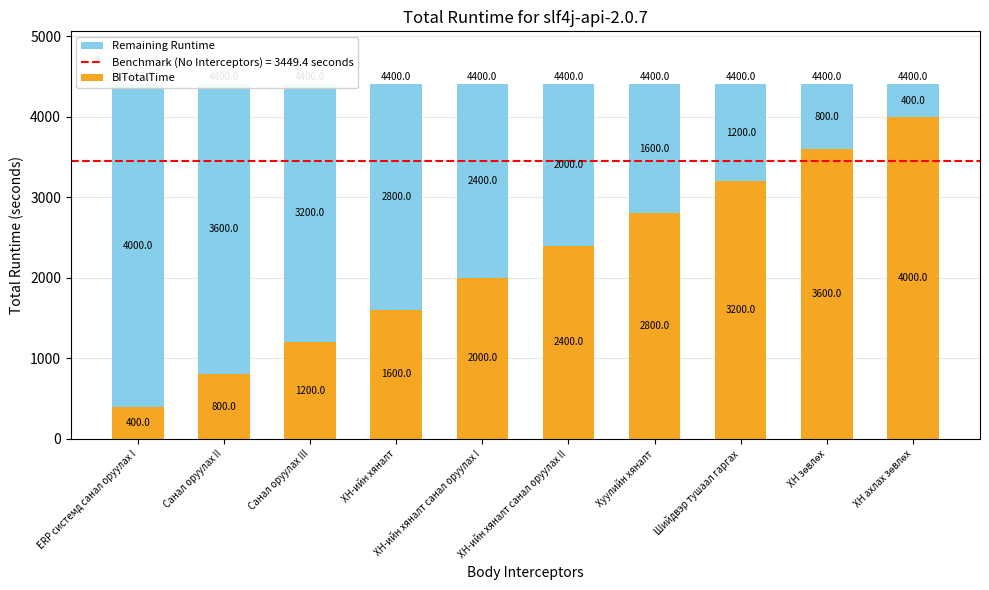

How many data points in Remaining Runtime are above 2400?

4